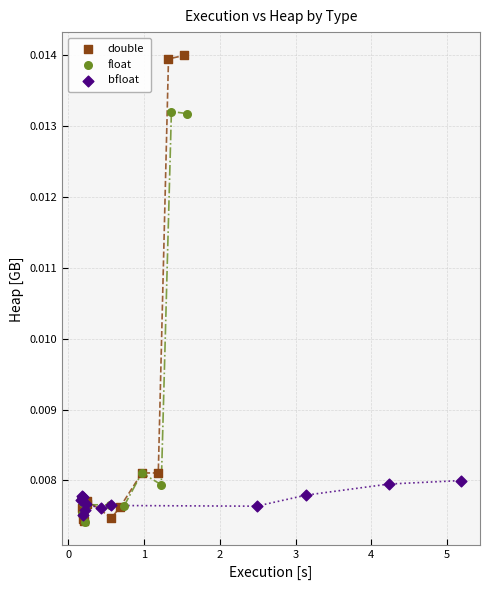

Which series has the widest spread of Y values?

double